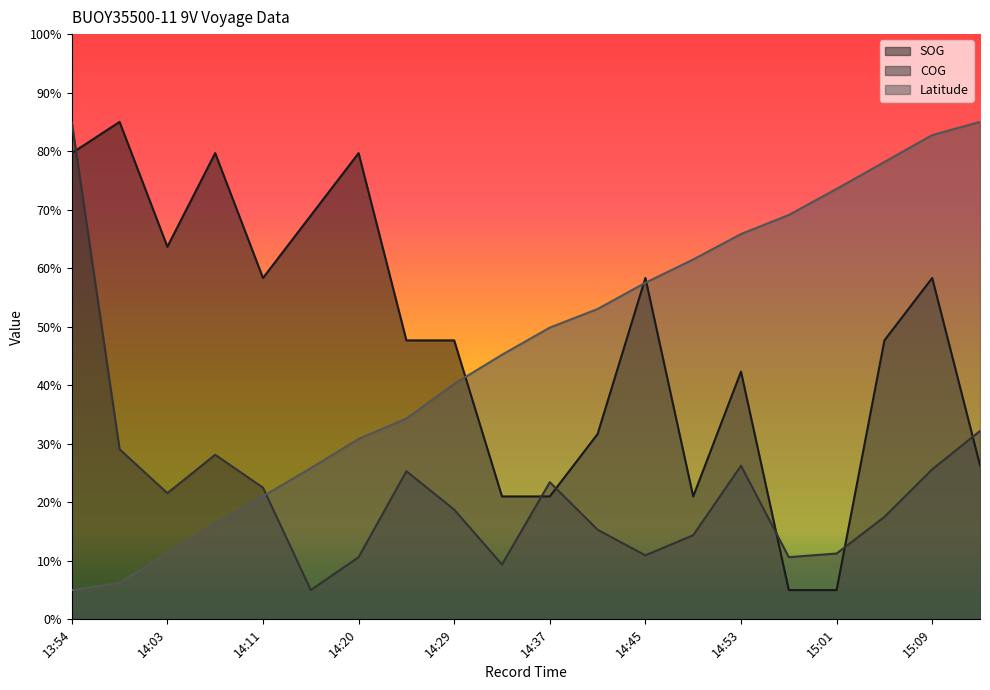

At how many categories does at least one series exceed 52?

16